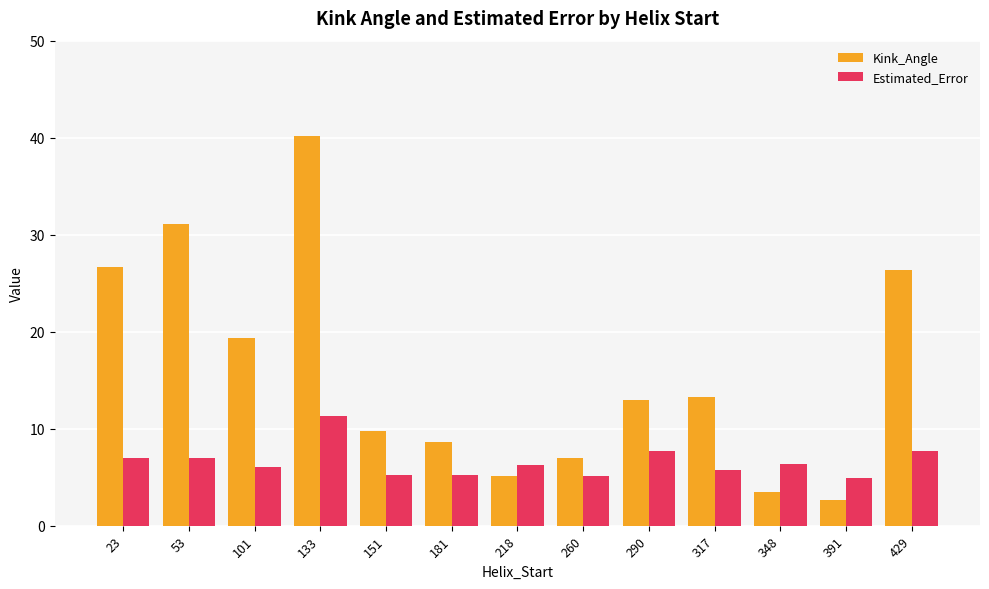

What is the difference between the maximum and minimum values in the Kink_Angle series?

37.5